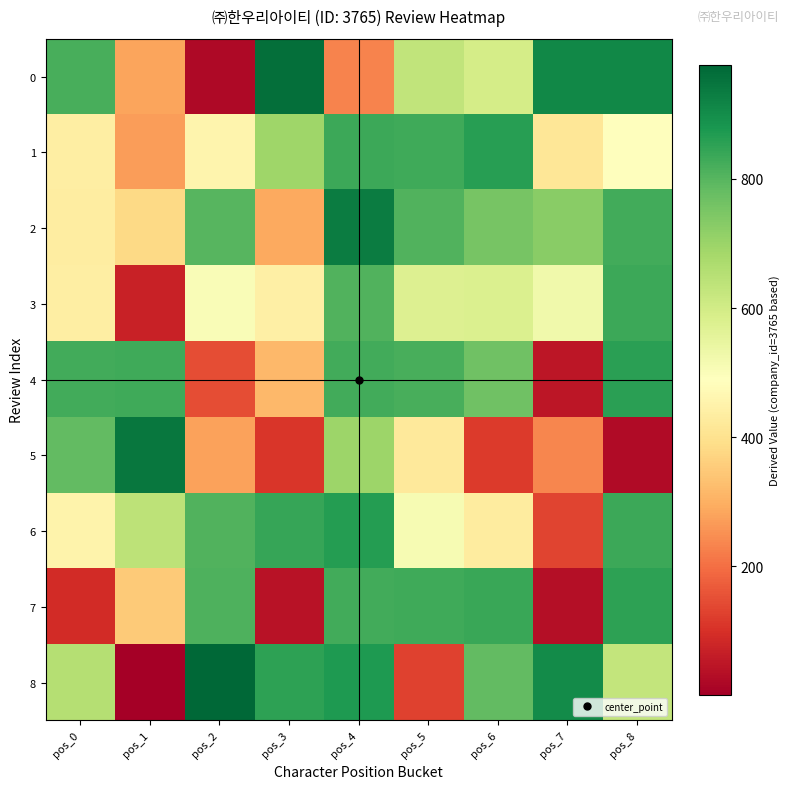

Which category has the lowest value across all series?

pos_1